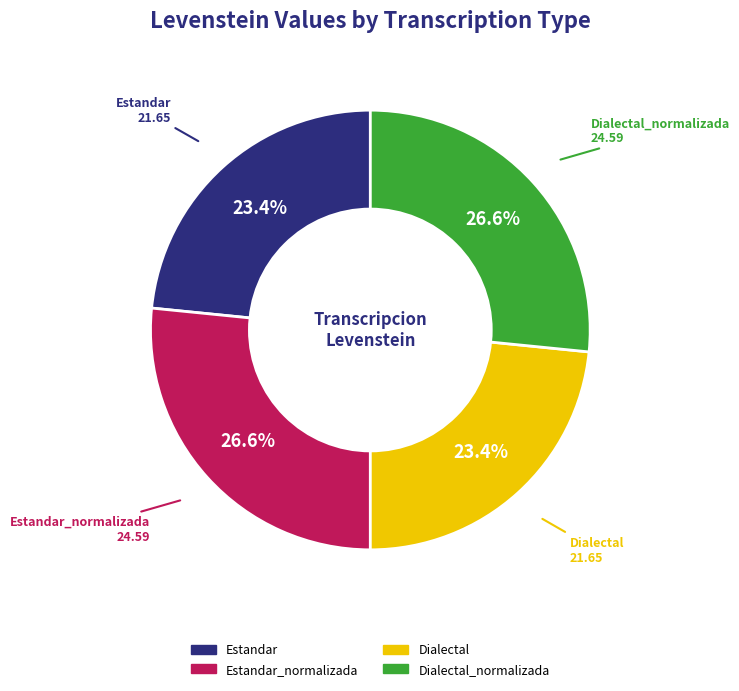

Is there any slice that represents more than half of the pie?

No